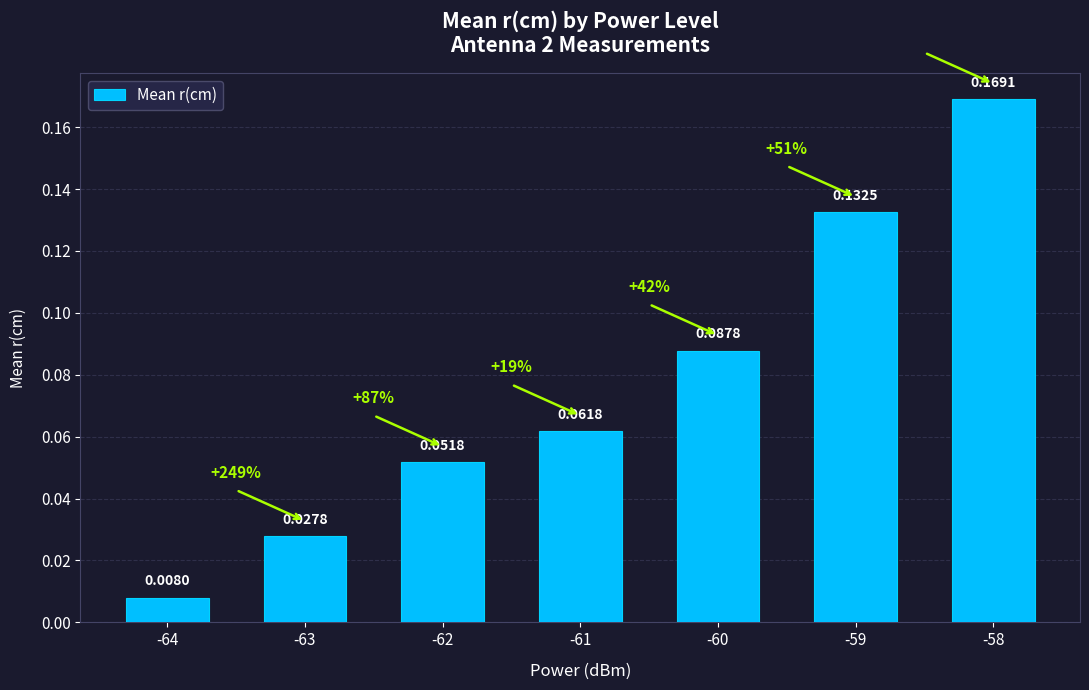

List the labels in order of value, largest first.

-58, -59, -60, -61, -62, -63, -64